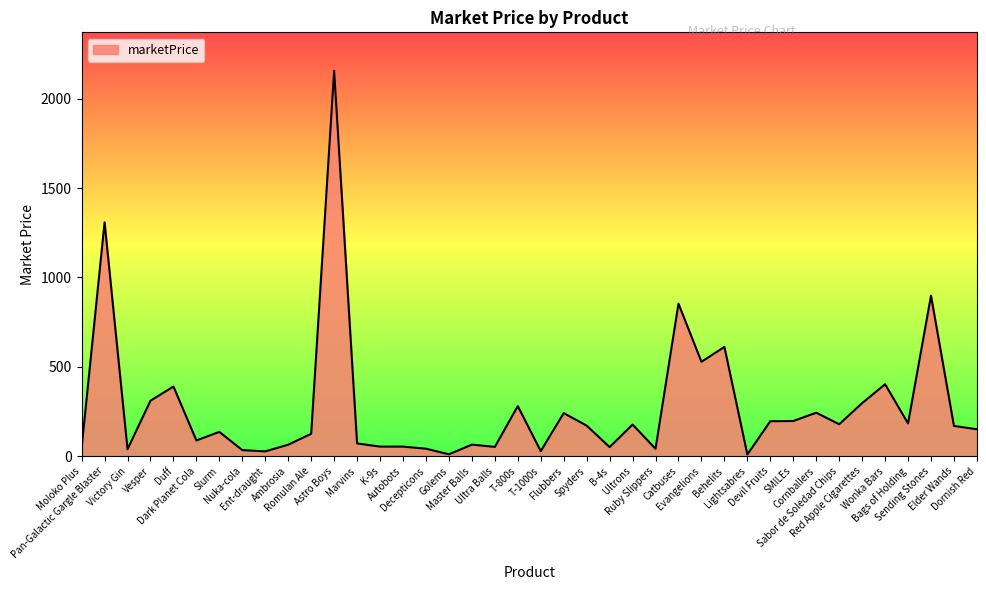

What is the maximum value shown in the chart?

2155.8